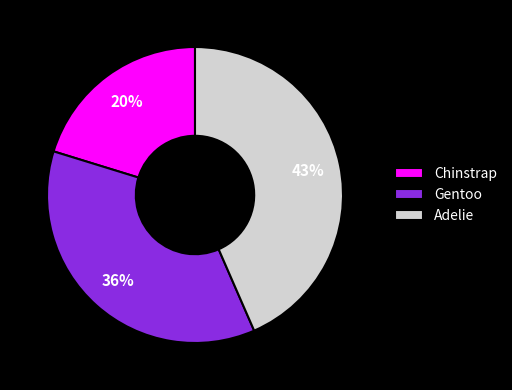

How many slices are in this pie chart?

3